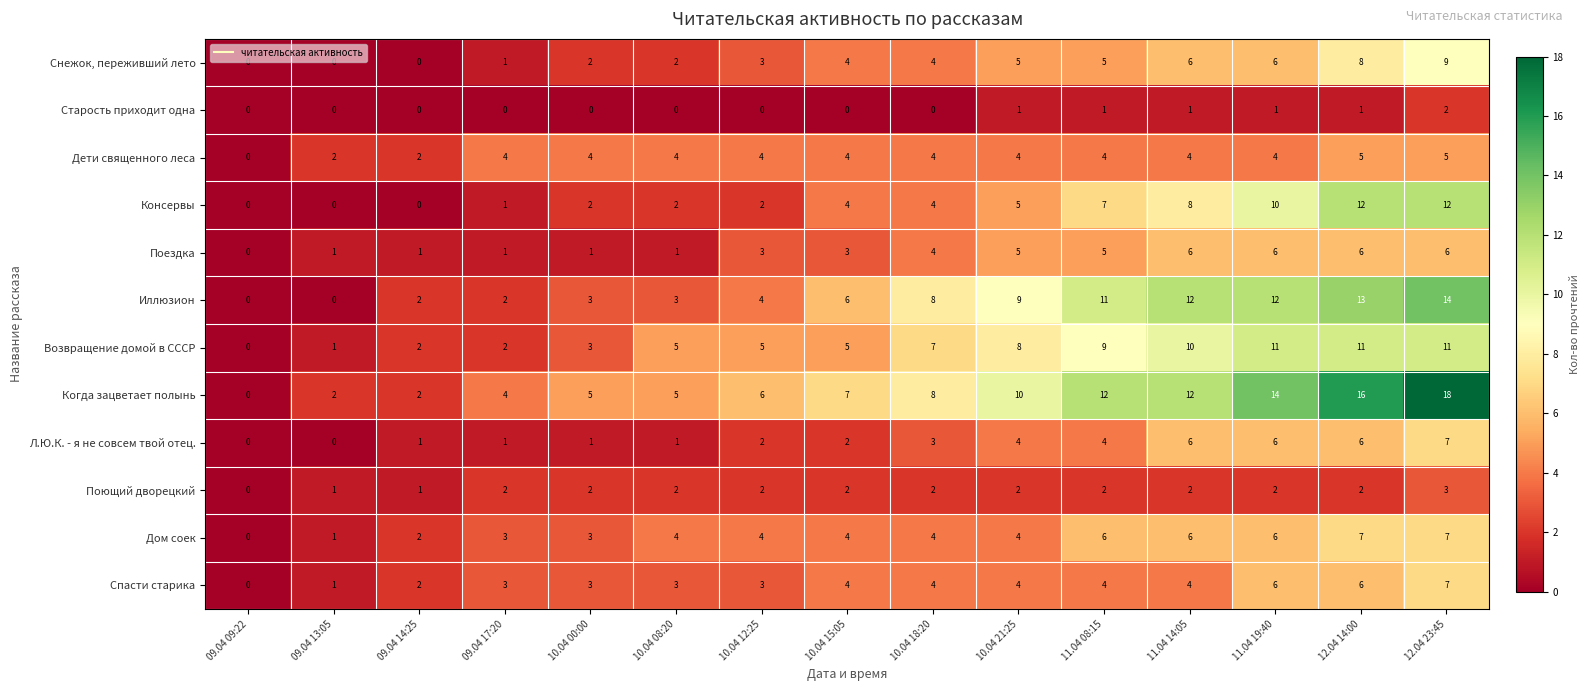

Read the Дом соек value at 11.04 08:15.

6